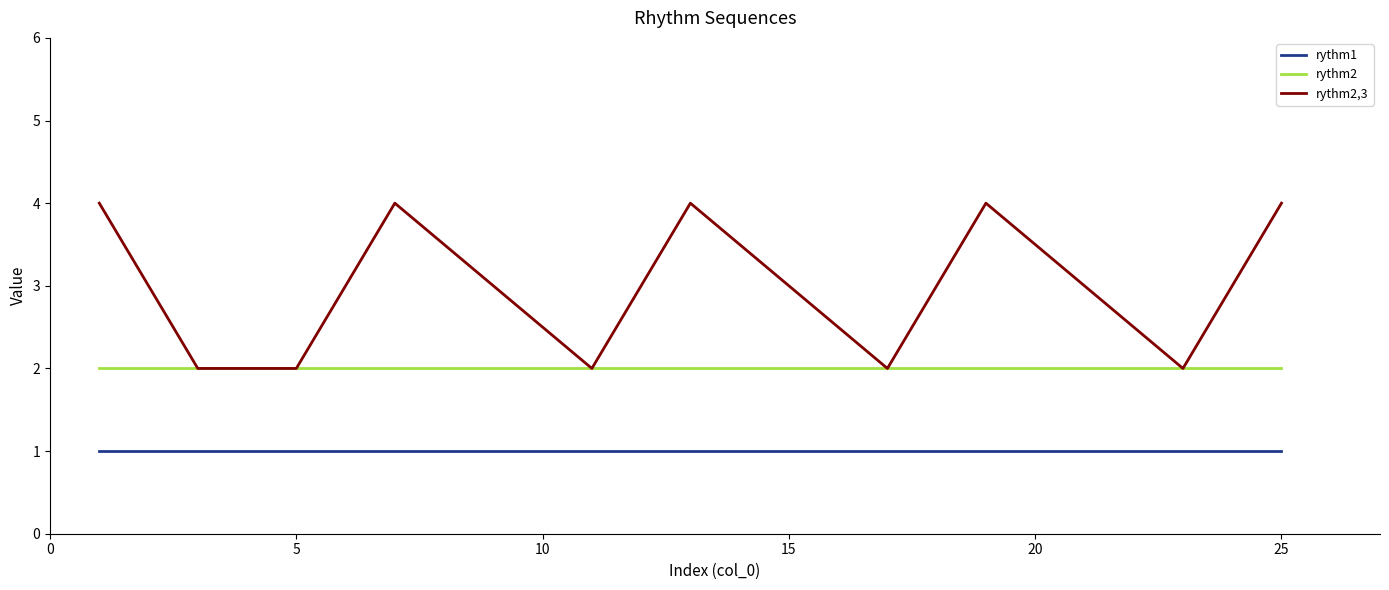

True or false: rythm2 has a value of 3 at 25.

False